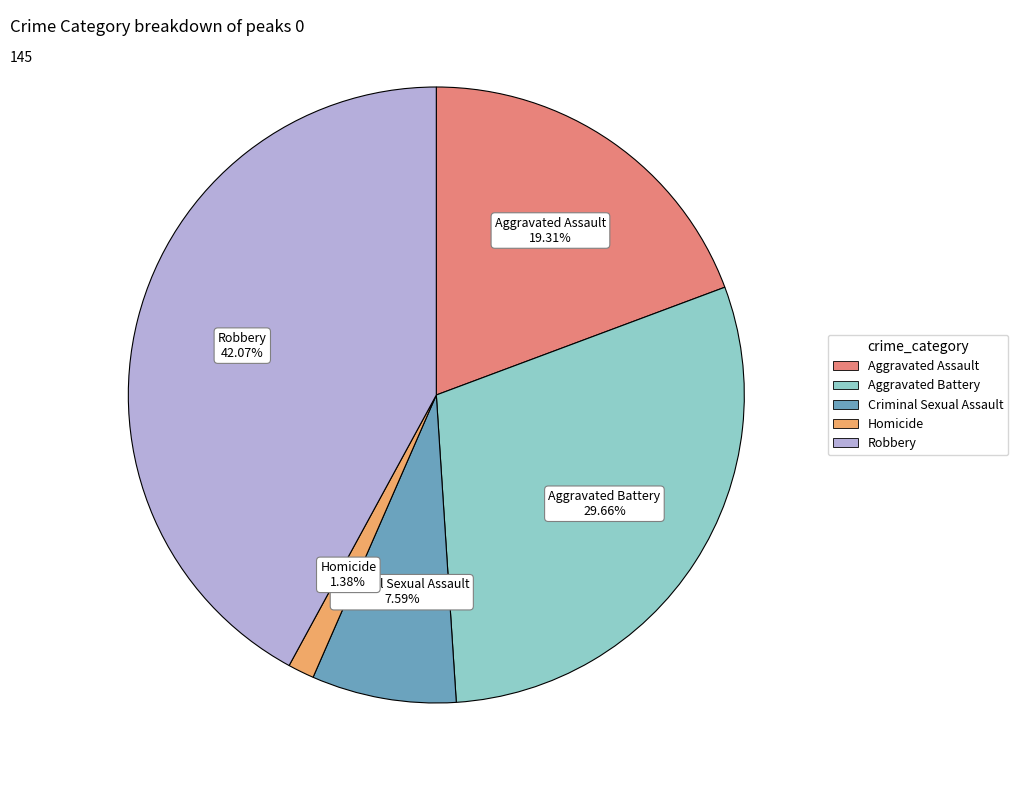

Is it true that Aggravated Battery is 30% of the pie?

True